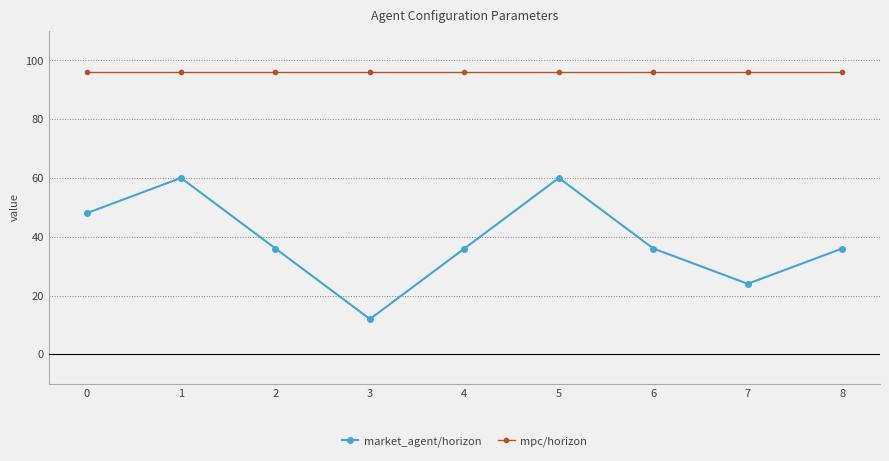

Is this an area chart (filled region under the line)?

No